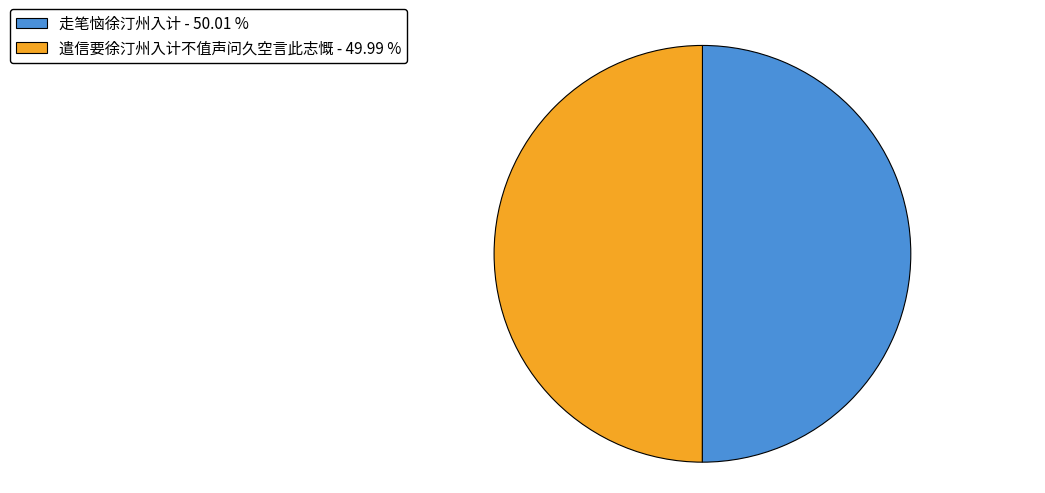

Do 走笔恼徐汀州入计 and 遣信要徐汀州入计不值声问久空言此志慨 together represent more than half of the pie?

Yes